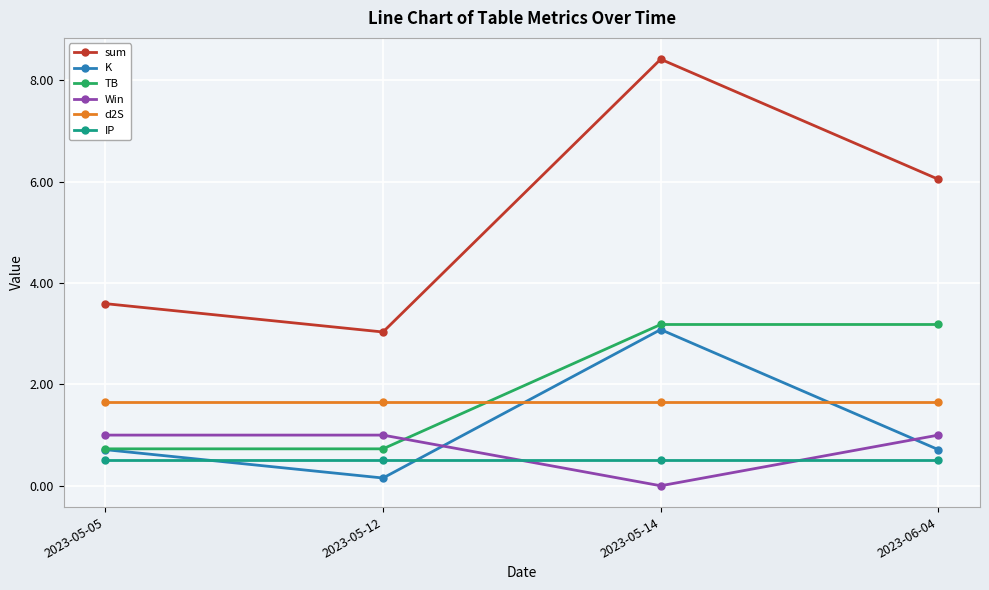

True or false: Win and d2S cross at least once.

False